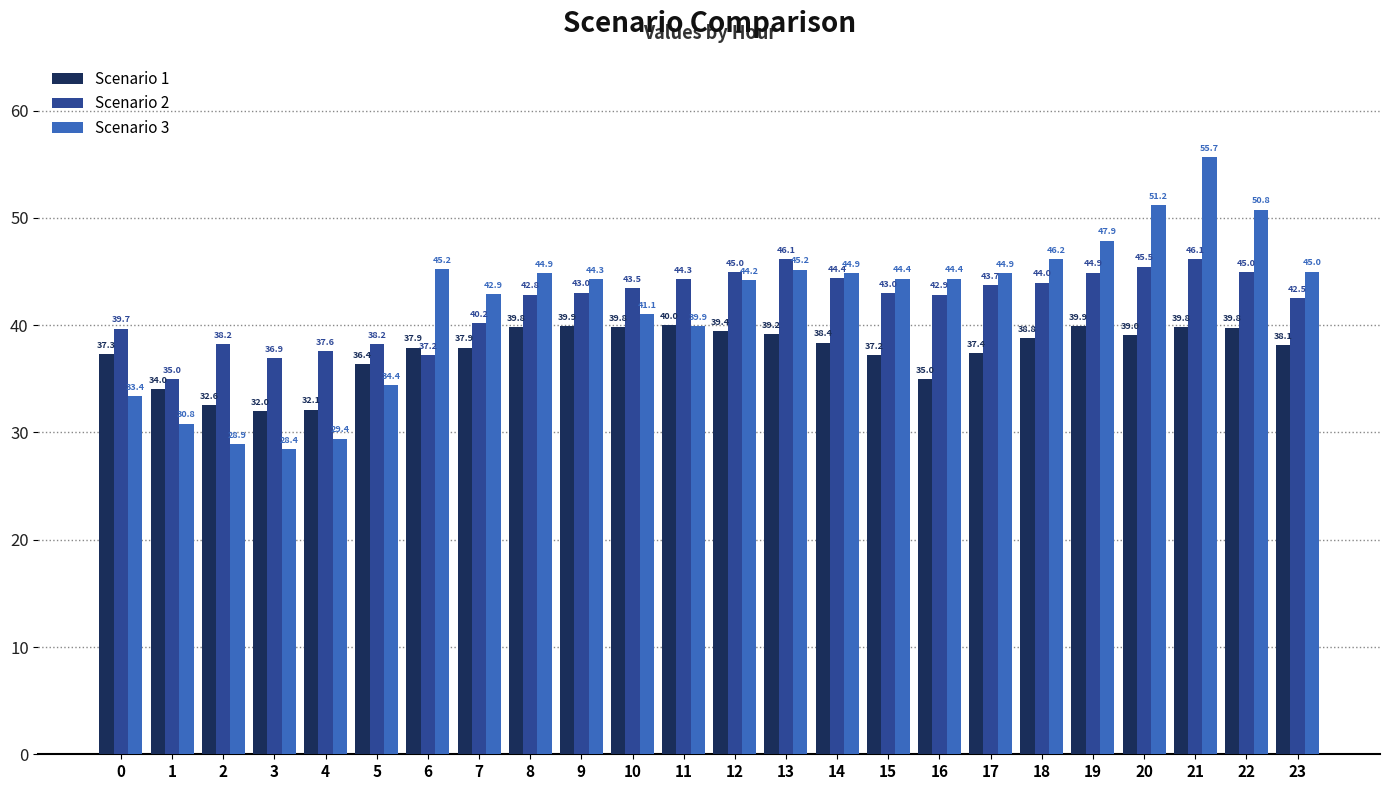

Which series has the largest total across all categories?

Scenario 2